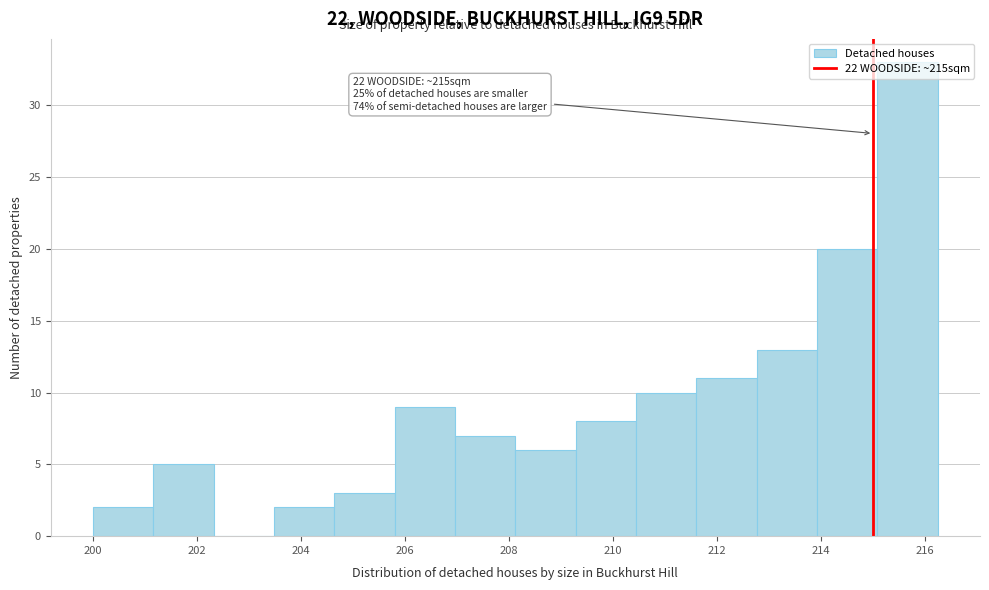

Over which range of the x-axis is the bar tallest?

215.0 to 216.2